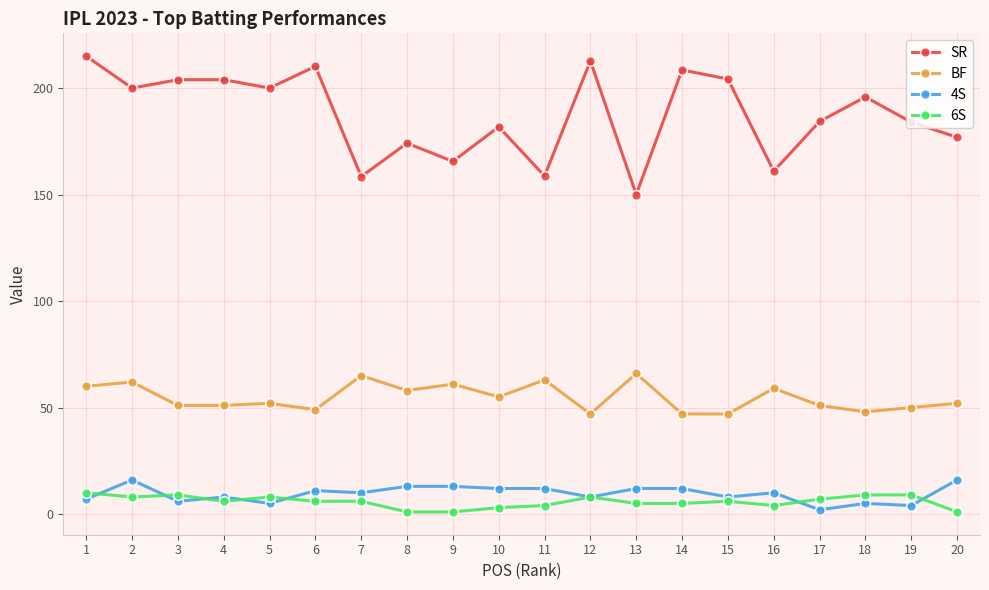

Is it true that 6S equals 5.0 at 14?

True